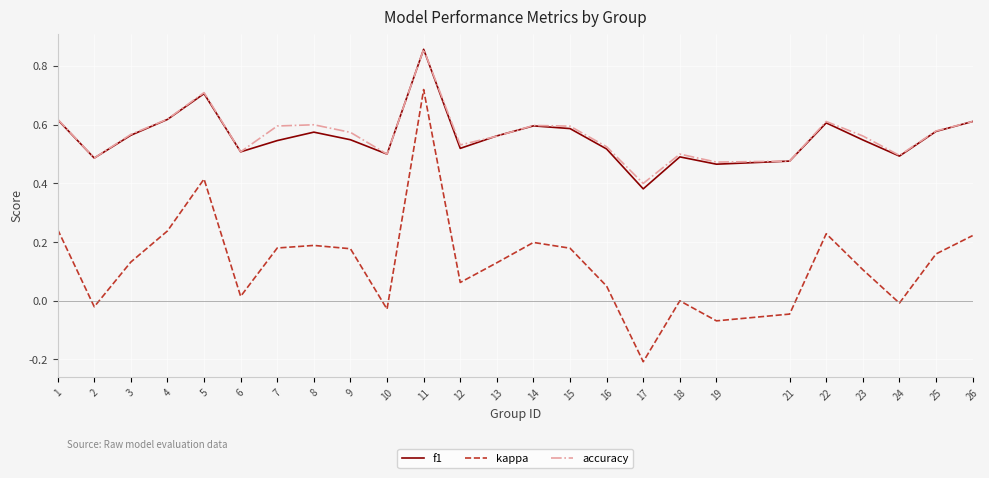

True or false: accuracy and kappa cross at least once.

False